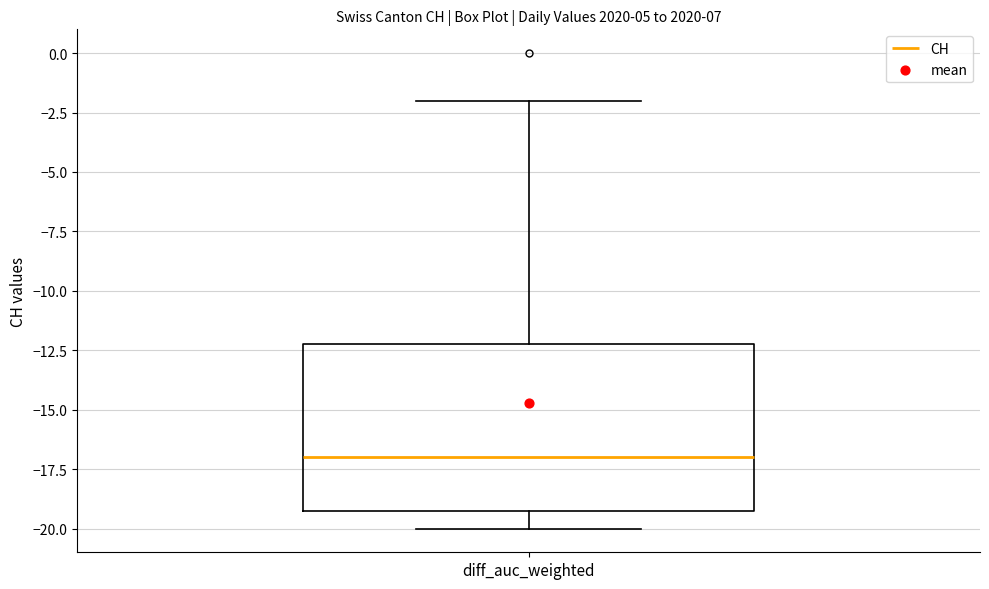

Where is the upper edge of the box for diff_auc_weighted on the y-axis? The values are not printed on the chart, so give them approximately, as read against the axis.

-12